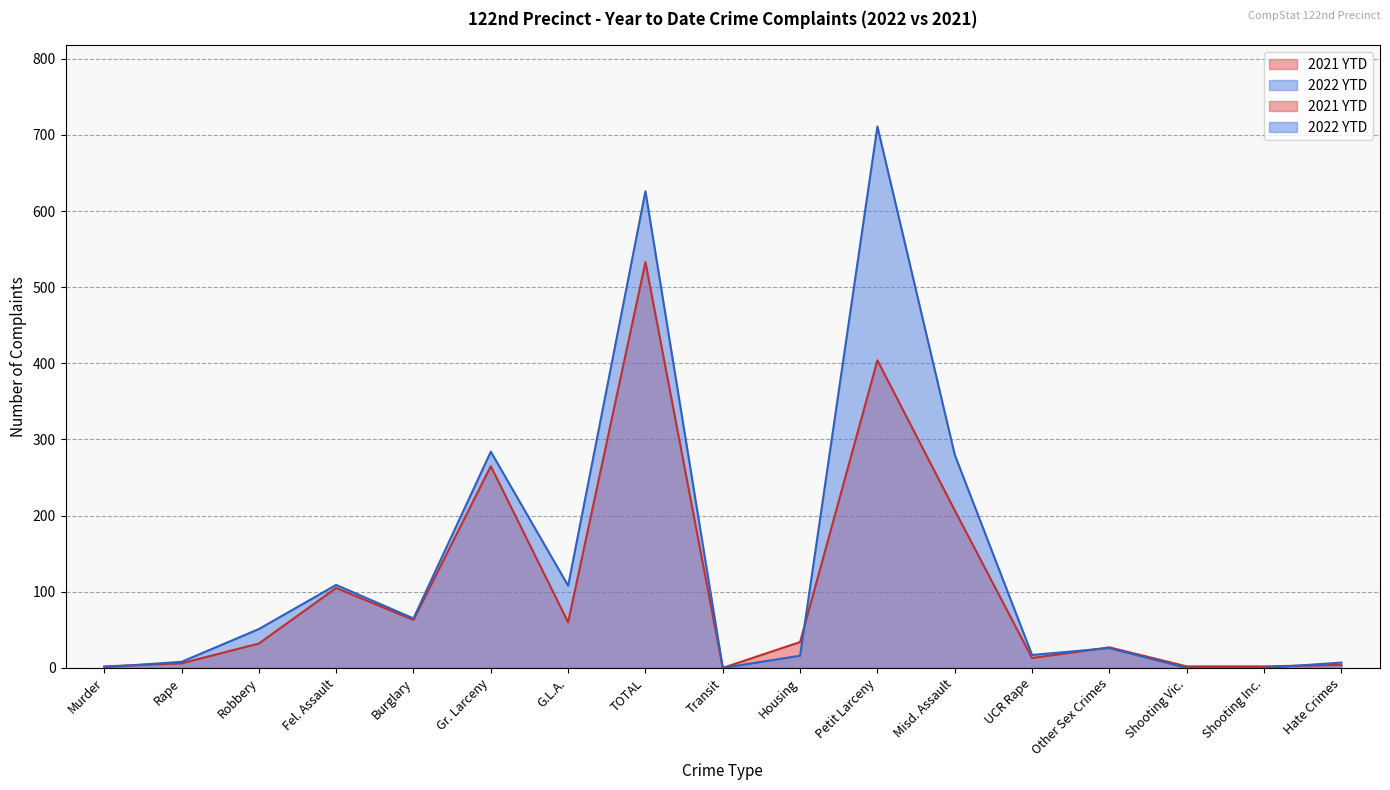

What is the sum of the 2022 YTD values at G.L.A. and TOTAL?

734